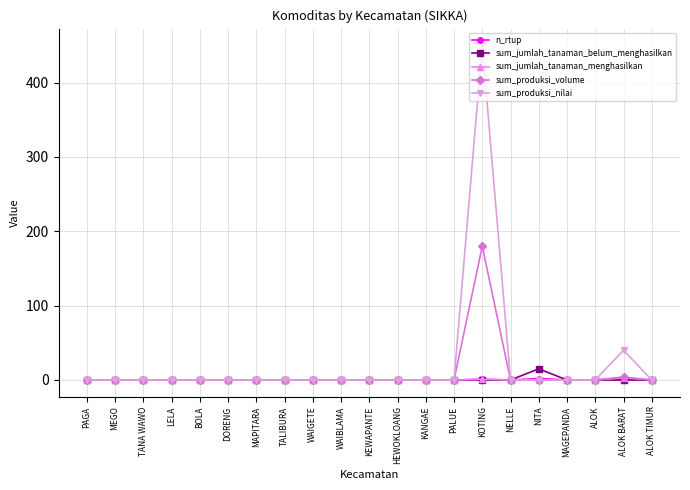

The value of sum_produksi_volume at LELA is 0. True or false?

True